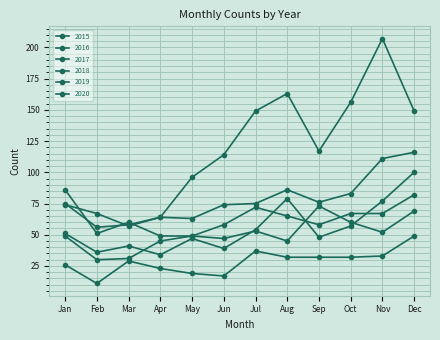

How many lines are shown in the chart?

6